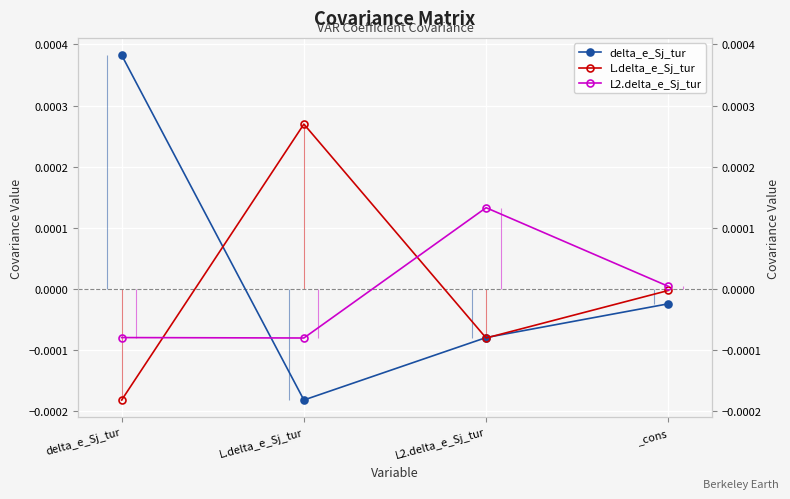

List the series in order of their overall mean, highest first.

delta_e_Sj_tur, L.delta_e_Sj_tur, L2.delta_e_Sj_tur